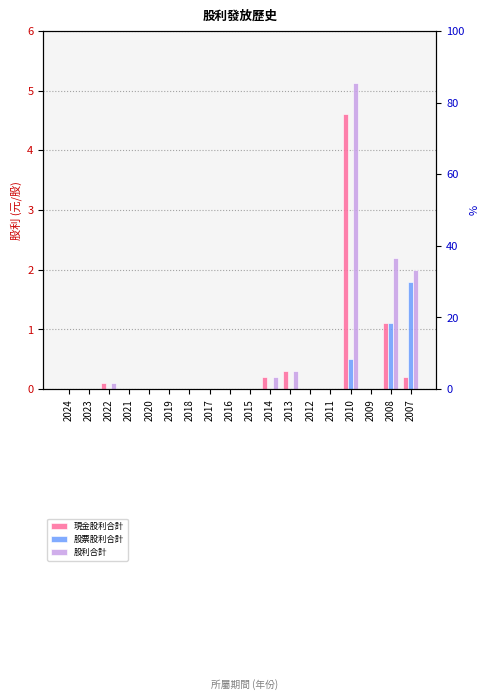

What is the difference between the maximum and second lowest values in the 股票股利合計 series?

1.8